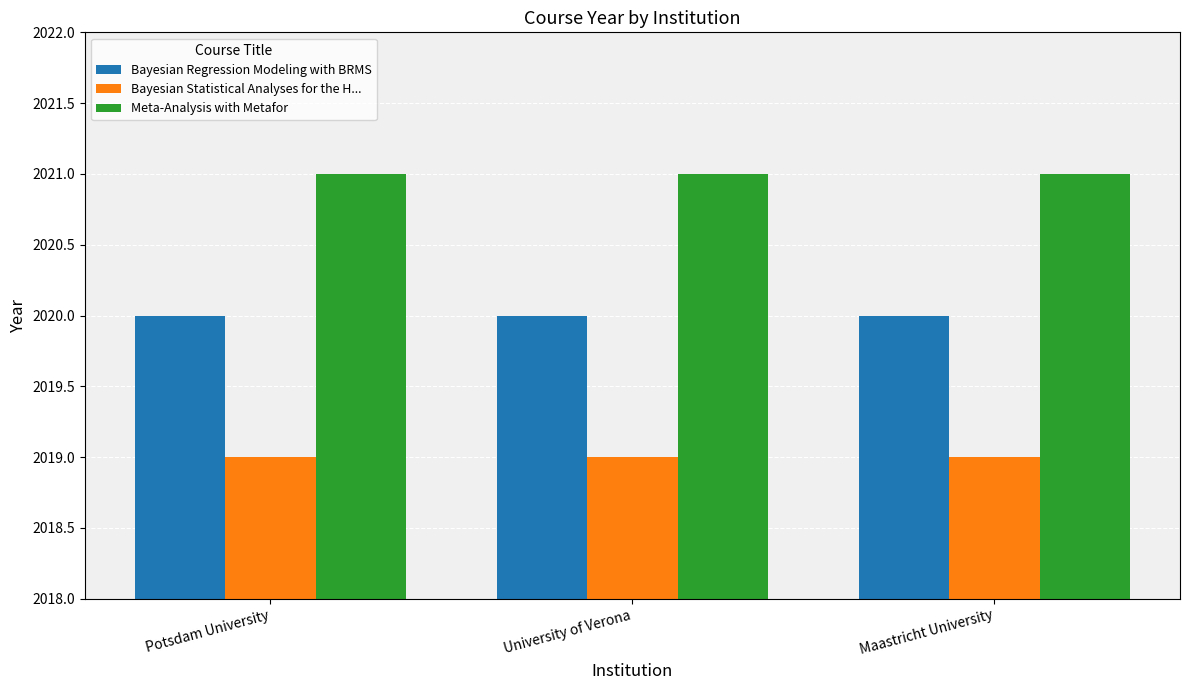

Rank the series by their average value, from highest to lowest.

Meta-Analysis with Metafor, Bayesian Regression Modeling with BRMS, Bayesian Statistical Analyses for the H...